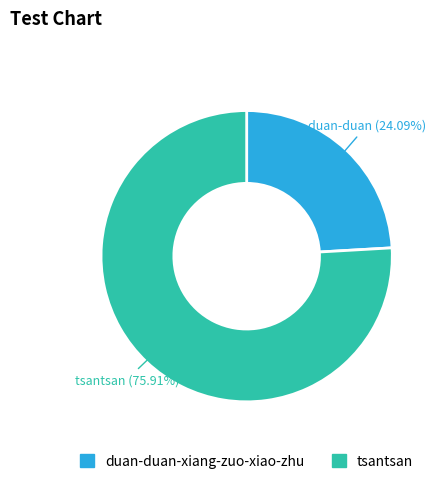

Rank the categories by value from lowest to highest.

duan-duan-xiang-zuo-xiao-zhu, tsantsan